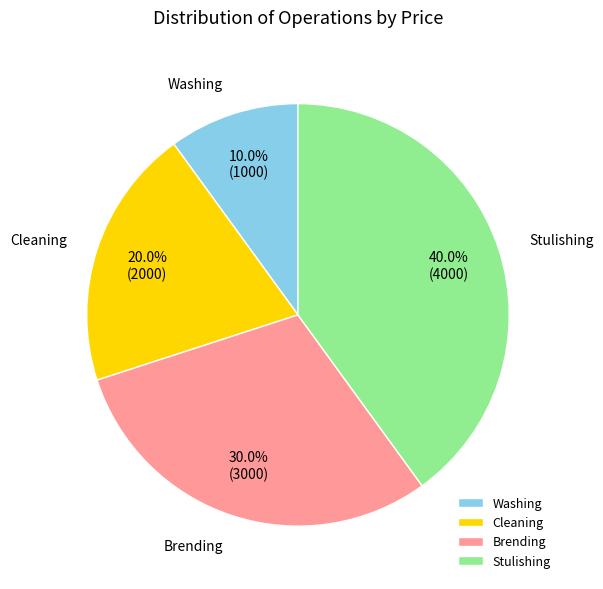

Rank the categories by value from highest to lowest.

Stulishing, Brending, Cleaning, Washing